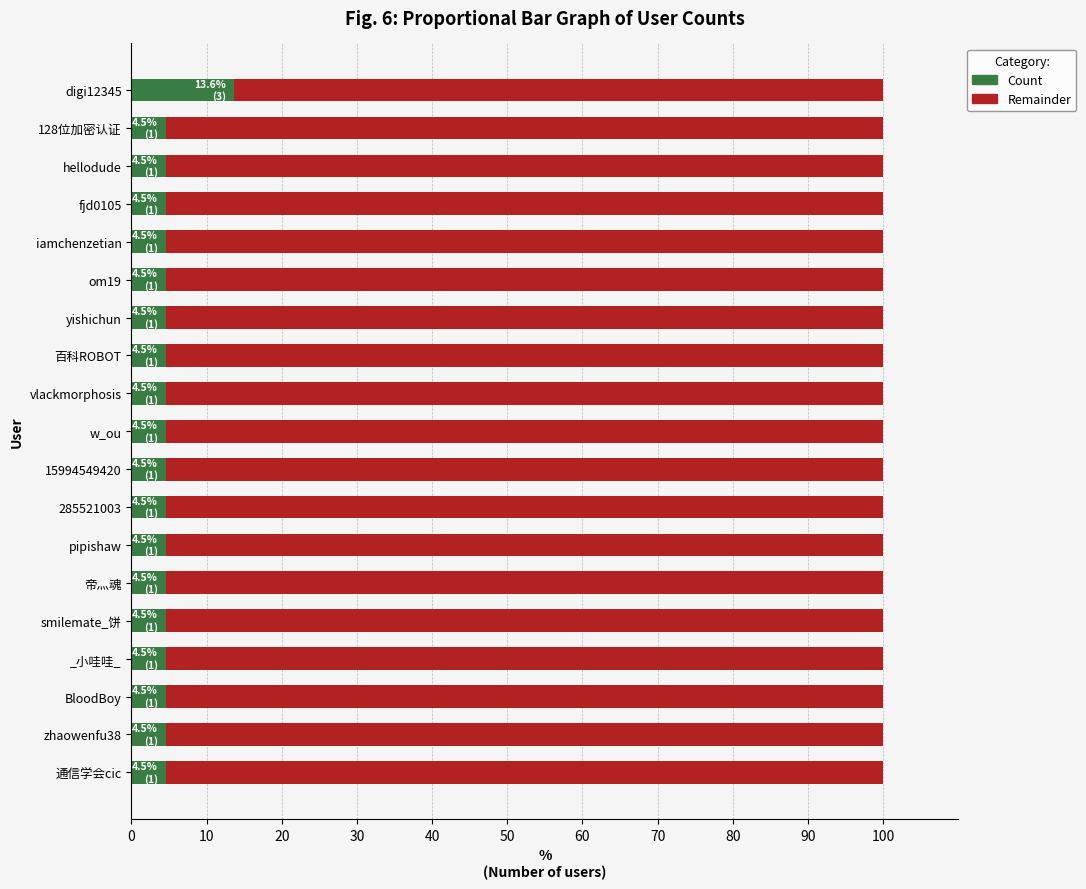

What is the sum of all Count values?

95.5